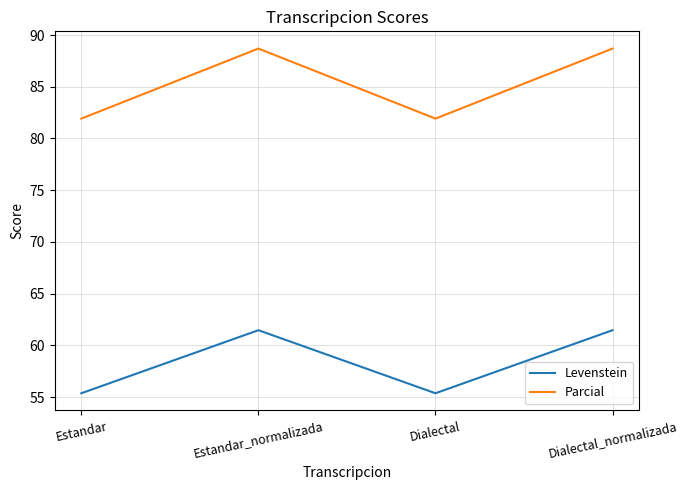

What is the difference between the maximum and second lowest values in the Levenstein series?

6.1